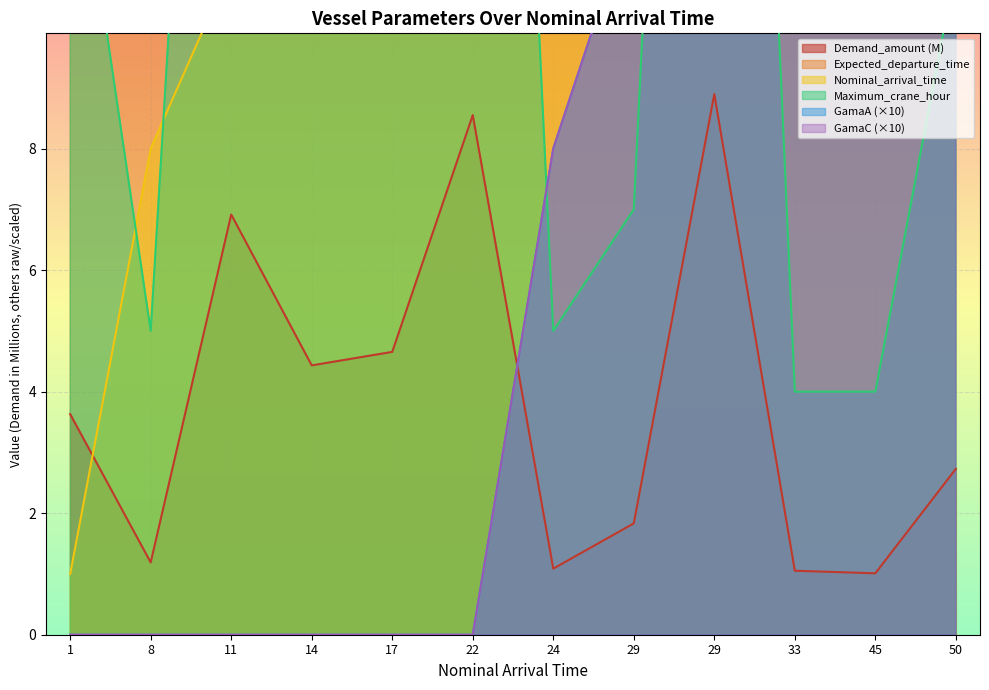

True or false: Nominal_arrival_time and GamaC intersect in this chart.

False